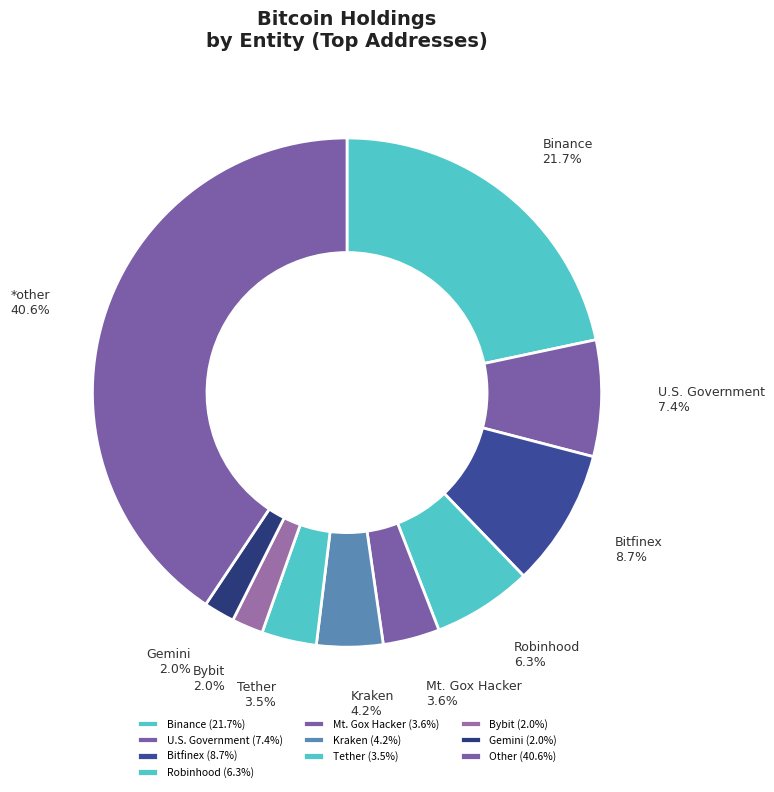

How many segments does this pie chart have?

10